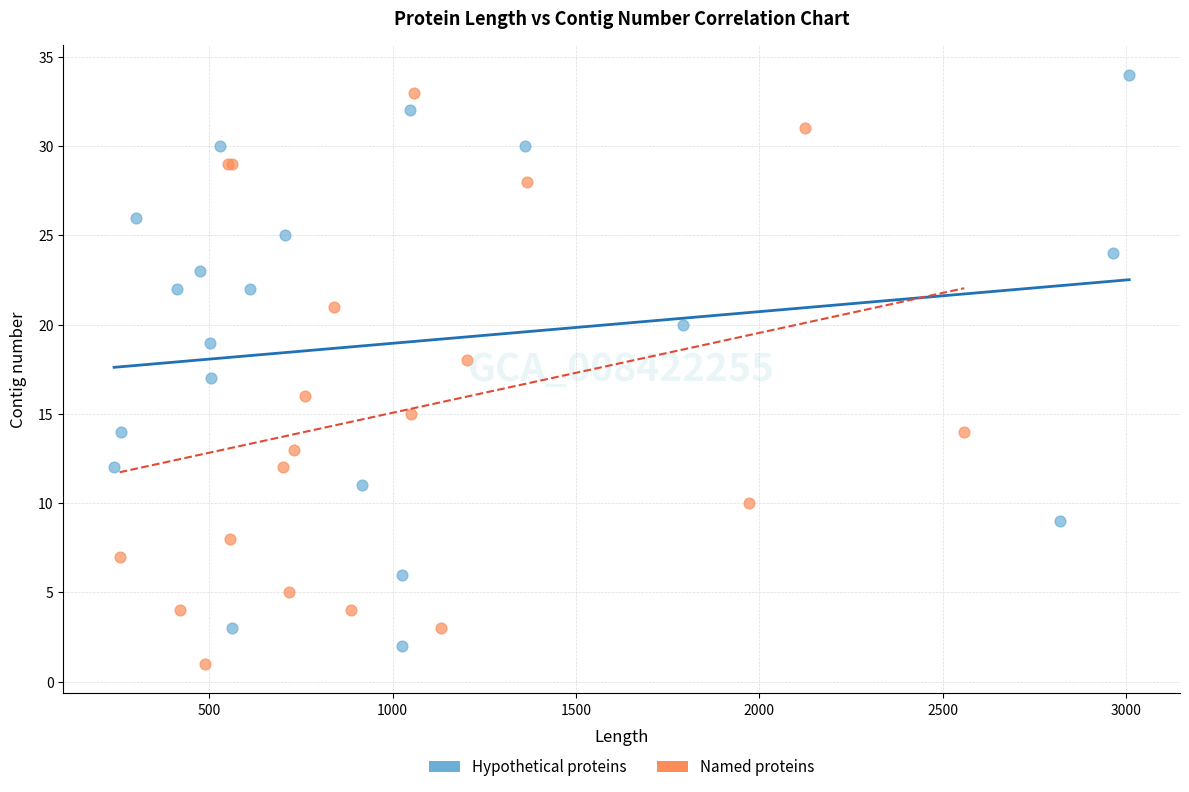

Which series contains the highest Y value?

Hypothetical proteins